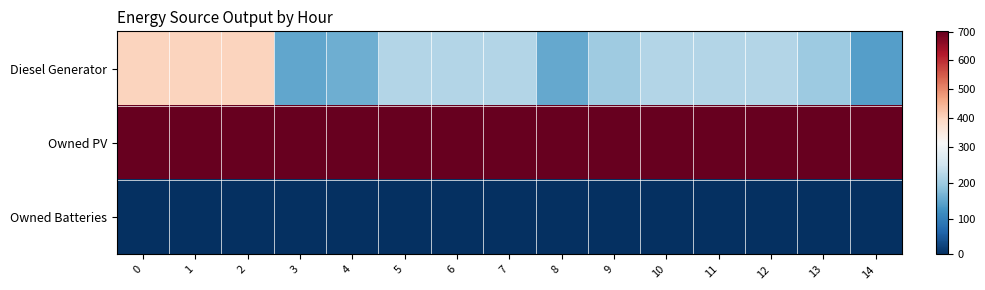

Reading left to right, extract all data points from this chart.

Diesel Generator: 0=400	1=400	2=400	3=149	4=160	5=221	6=221	7=221	8=152	9=200	10=221	11=221	12=221	13=199	14=141
Owned PV: 0=701	1=701	2=701	3=701	4=701	5=701	6=701	7=701	8=701	9=701	10=701	11=701	12=701	13=701	14=701
Owned Batteries: 0=0	1=0	2=0	3=0	4=0	5=0	6=0	7=0	8=0	9=0	10=0	11=0	12=0	13=0	14=0